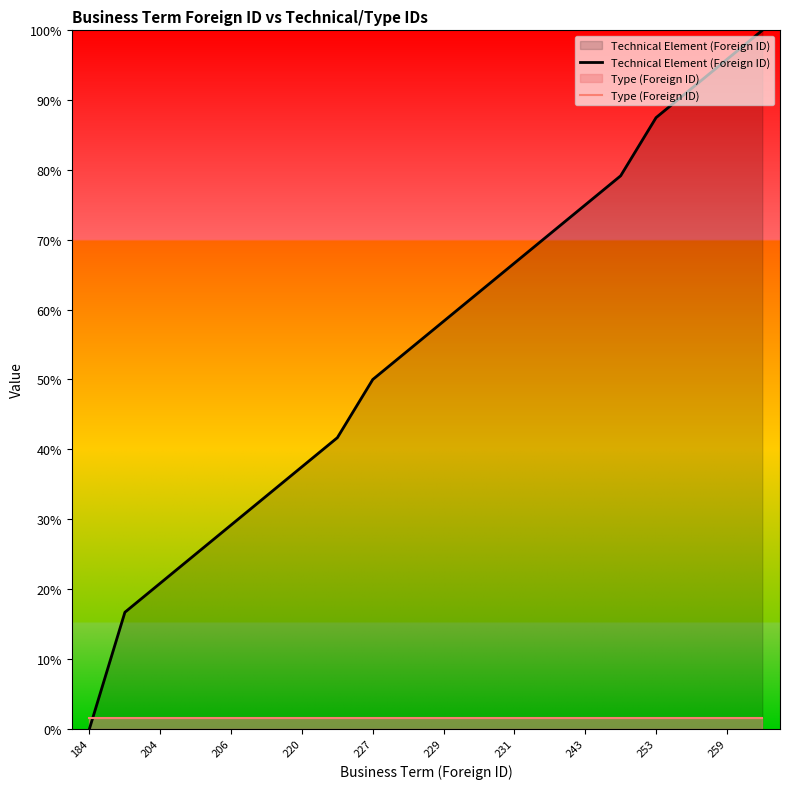

Which series has the largest range (max minus min)?

Technical Element (Foreign ID)